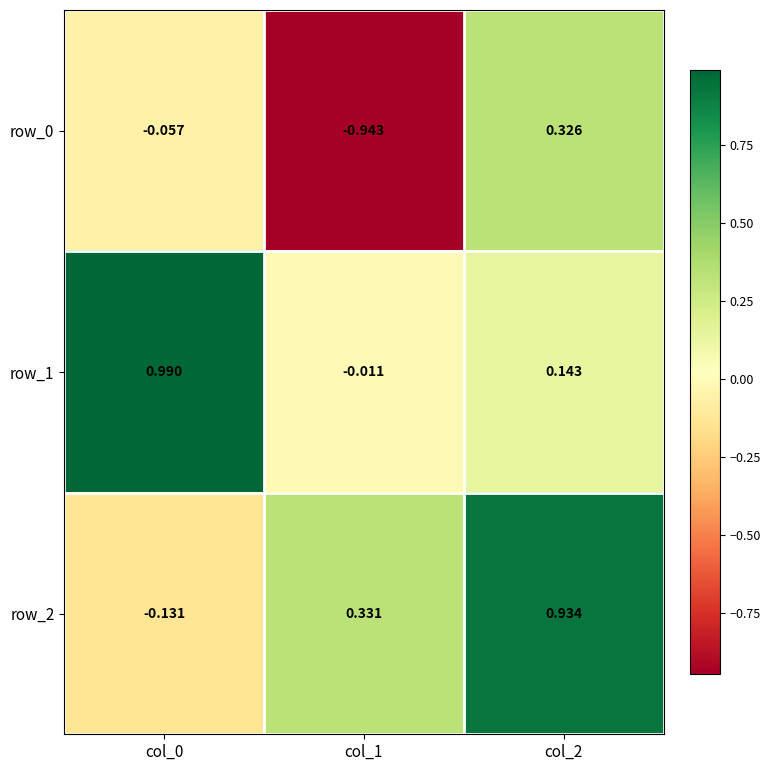

At which category is the sum across all series the highest?

col_2